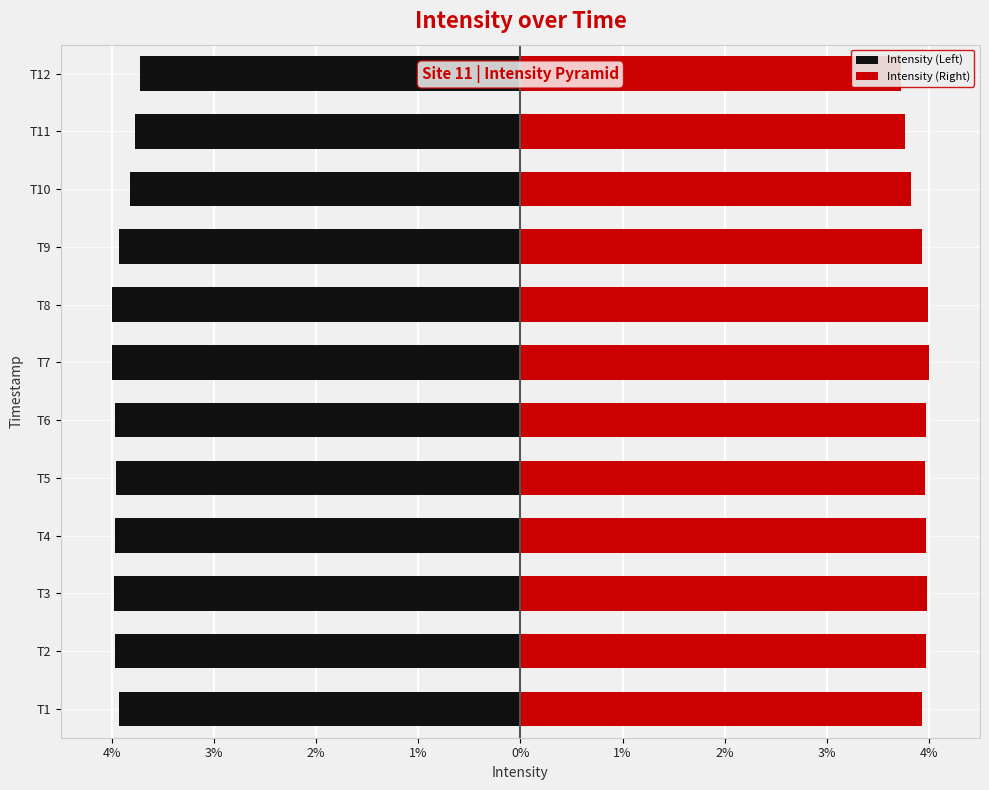

The value of Intensity (Left) at T4 is -5.8. True or false?

False